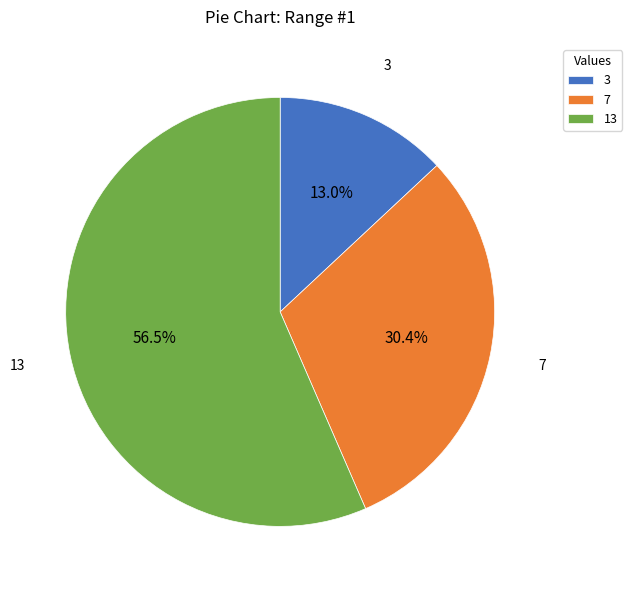

How many slices are in this pie chart?

3